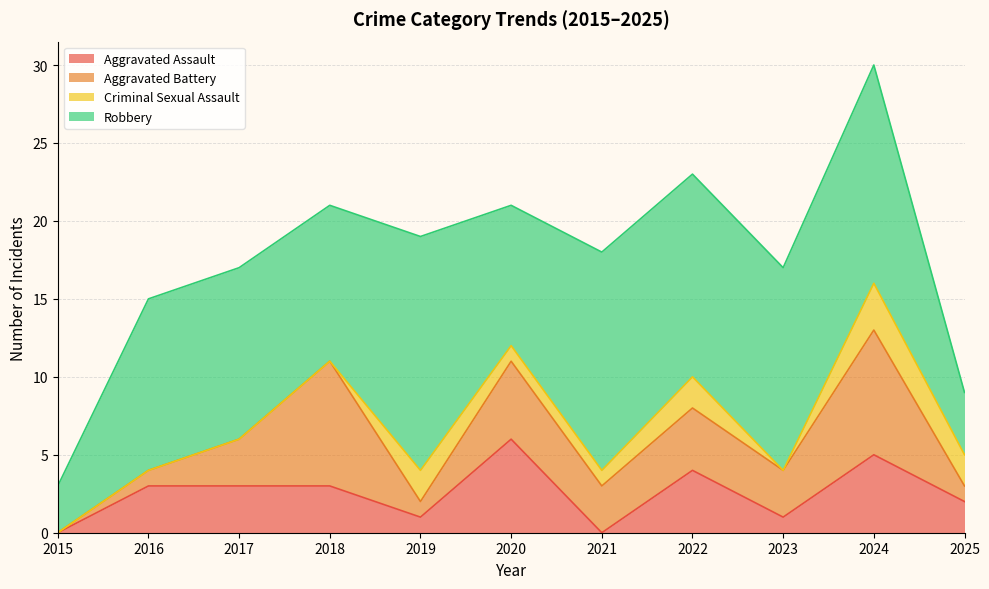

Which series has the largest range (max minus min)?

Robbery